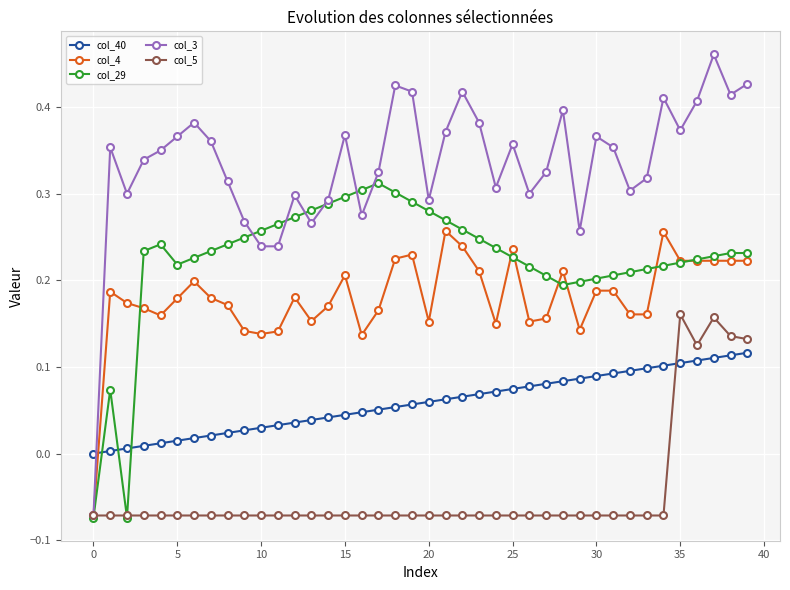

True or false: col_3 has more than 1 interior local peaks.

True